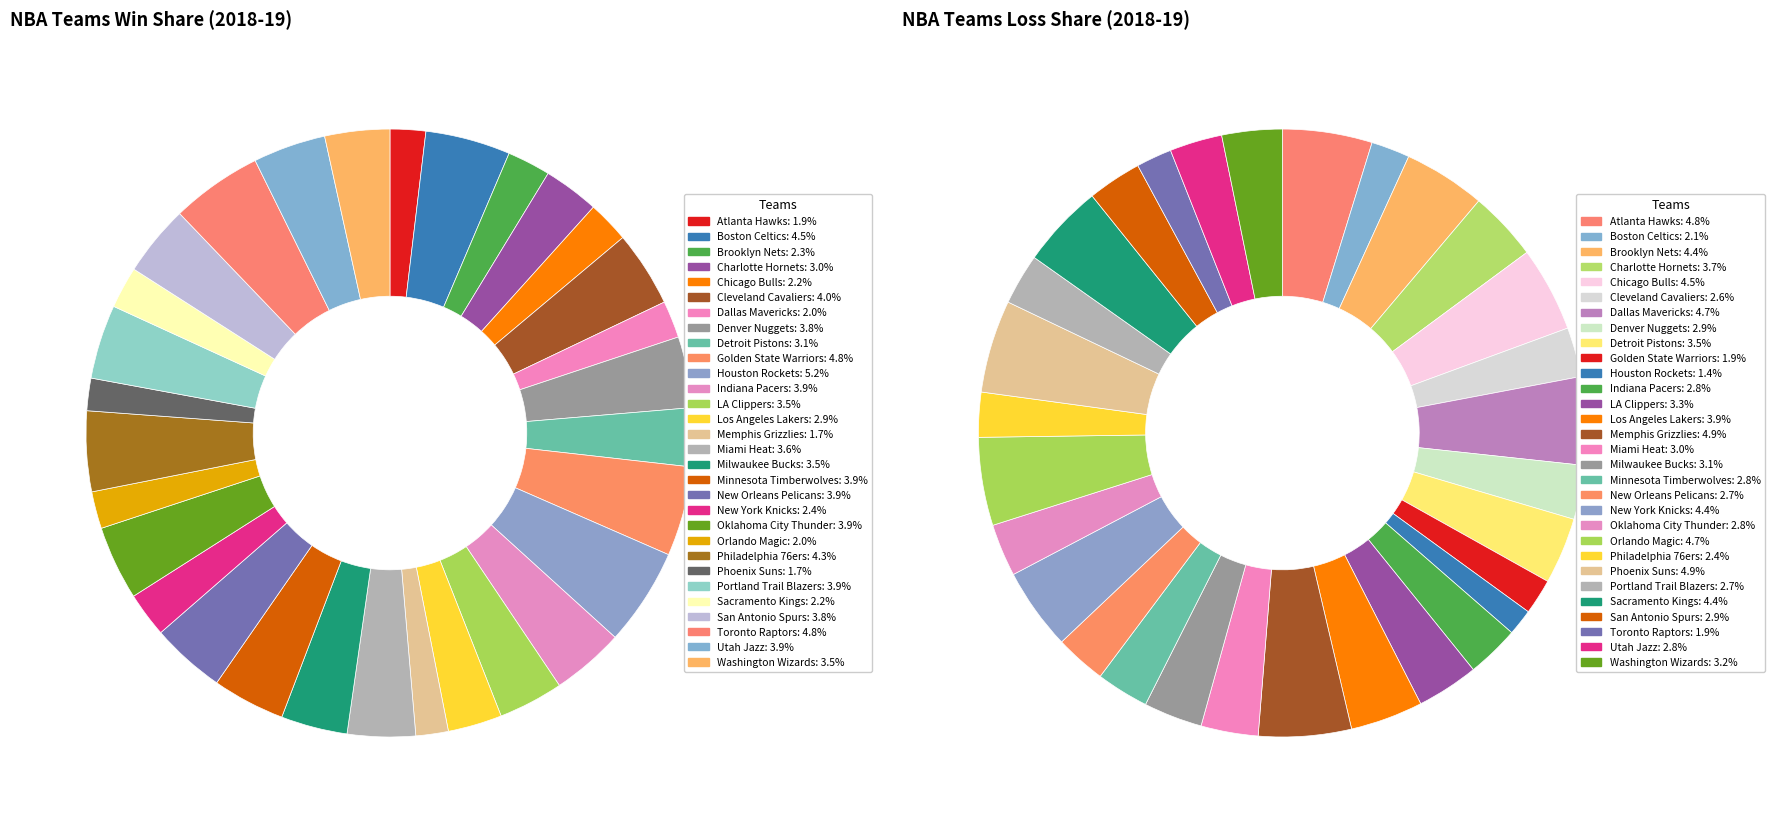

To the nearest percent, what percentage of the pie is Charlotte Hornets?

4%